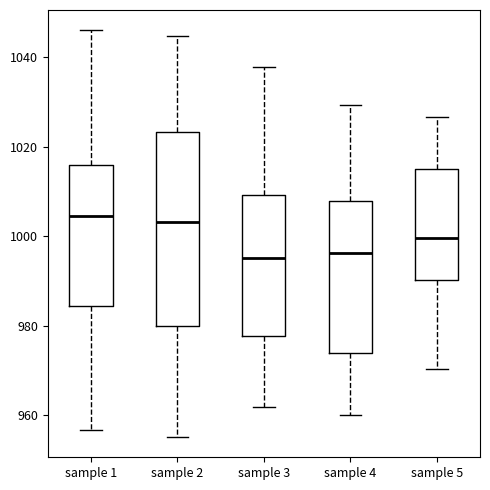

Reading left to right, transcribe this box plot: for each box, give where its median line is, the range the box spans, and where its two whiskers end, as read against the y-axis. The values are not printed on the chart, so give them approximately, as read against the axis.

sample 1: median 1004, box 984 to 1016, whiskers 956 to 1046
sample 2: median 1004, box 980 to 1024, whiskers 956 to 1044
sample 3: median 996, box 978 to 1010, whiskers 962 to 1038
sample 4: median 996, box 974 to 1008, whiskers 960 to 1030
sample 5: median 1000, box 990 to 1016, whiskers 970 to 1026